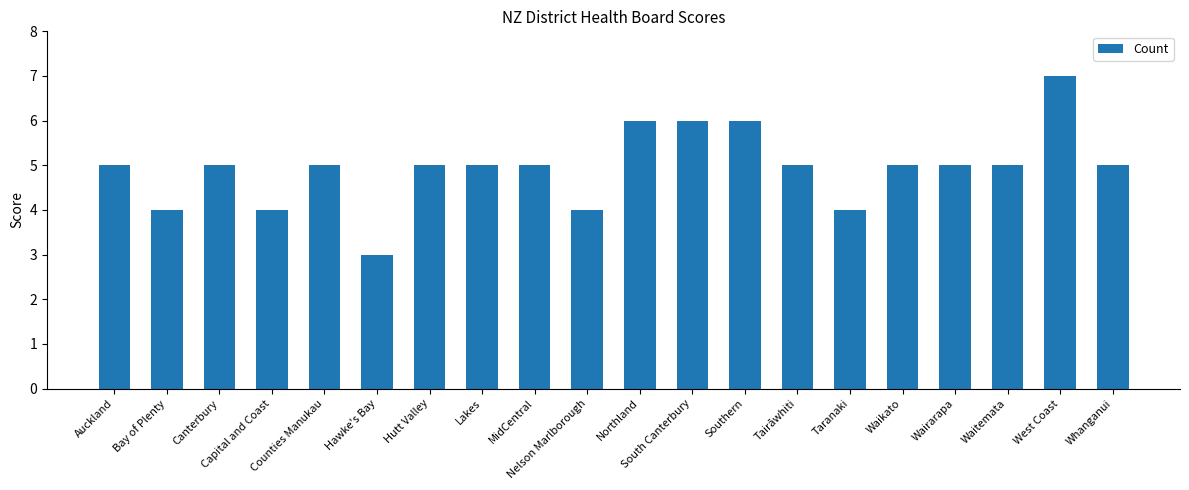

What is the label of the 6th bar from the right?

Taranaki